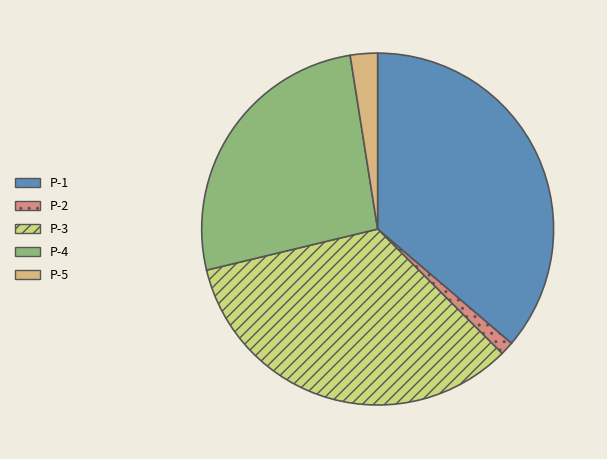

How many slices are in this pie chart?

5